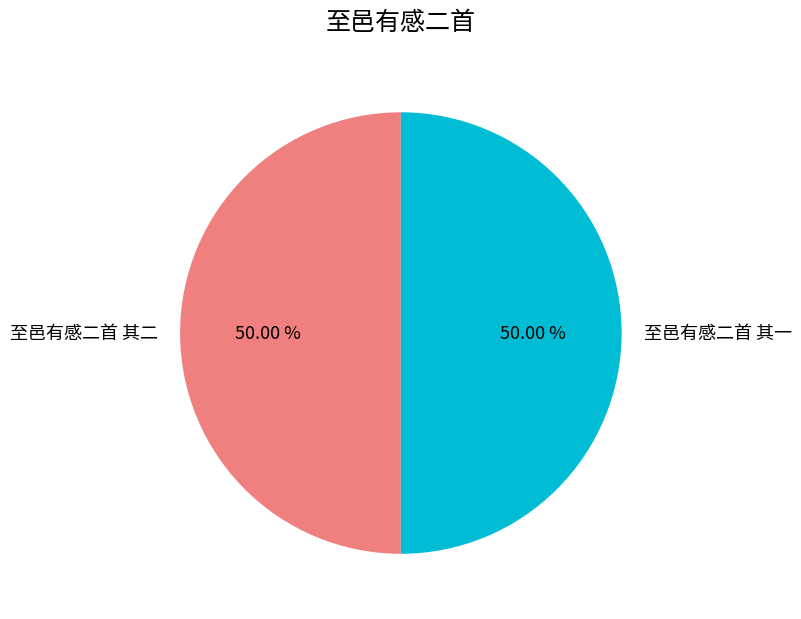

What percentage is the 至邑有感二首 其一 slice, to the nearest percent?

50%